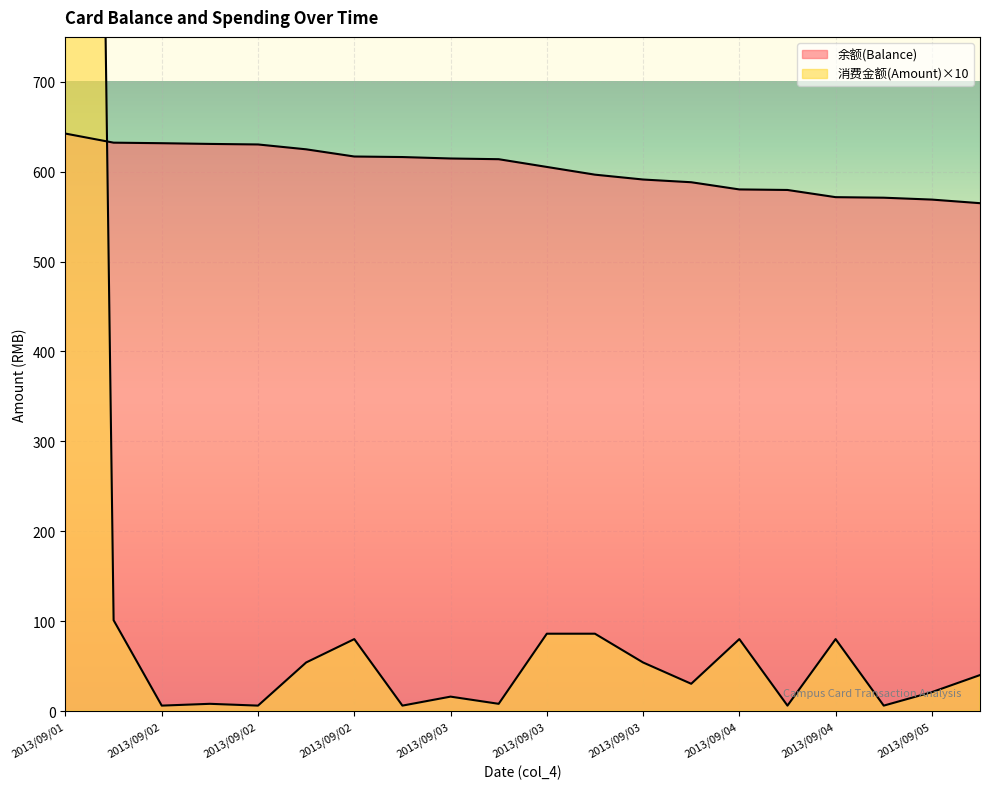

Reading left to right, extract all data points from this chart.

余额(Balance): 642.4	632.3	631.7	630.9	630.3	624.9	616.9	616.3	614.7	613.9	605.3	596.7	591.3	588.3	580.3	579.7	571.7	571.1	569.0	565.0
消费金额(Amount): 4000.0	101.0	6.0	8.0	6.0	54.0	80.0	6.0	16.0	8.0	86.0	86.0	54.0	30.3	80.0	6.0	80.0	6.0	21.0	40.0